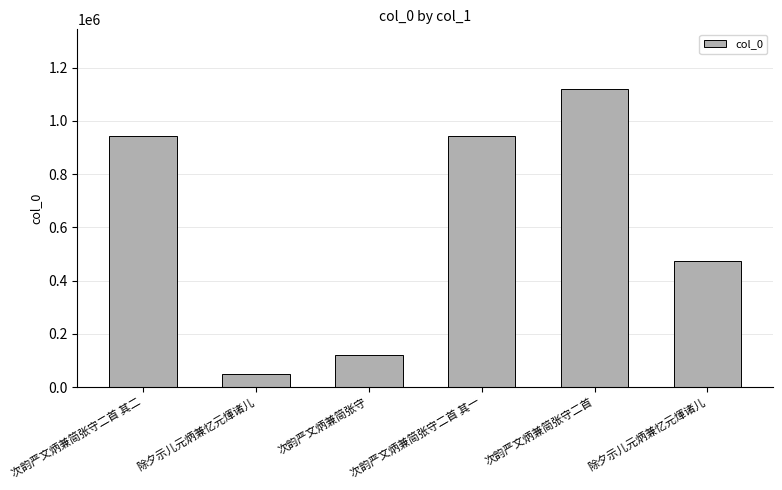

What is the average value?

608562